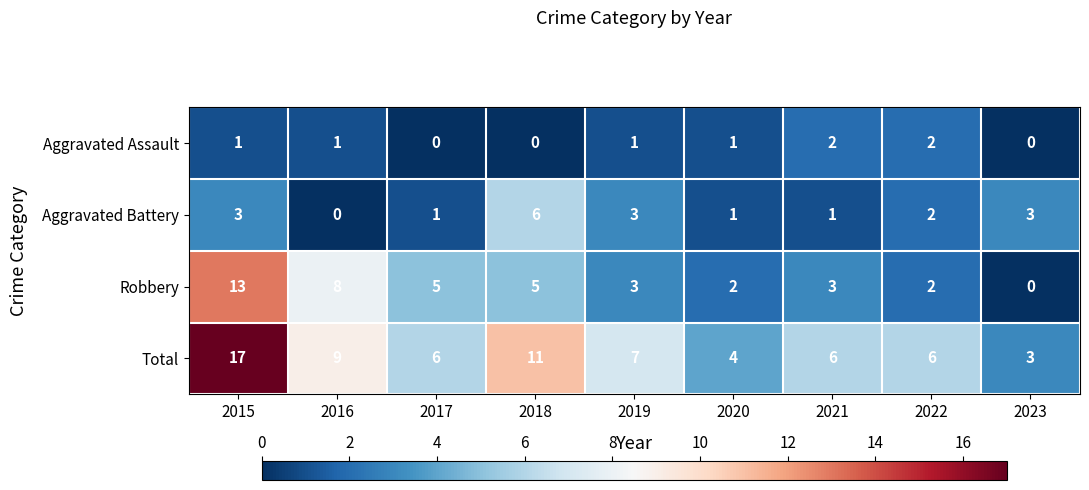

Which series has the largest total across all categories?

Total